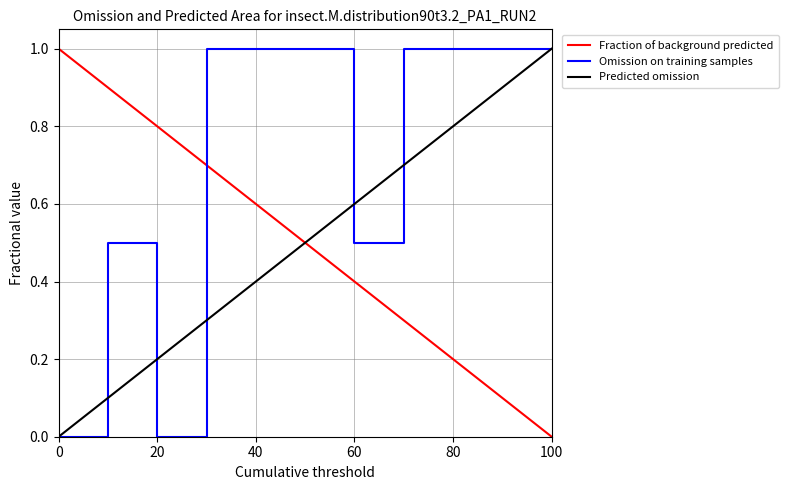

How many times do Fraction of background predicted and Omission on training samples cross each other?

1